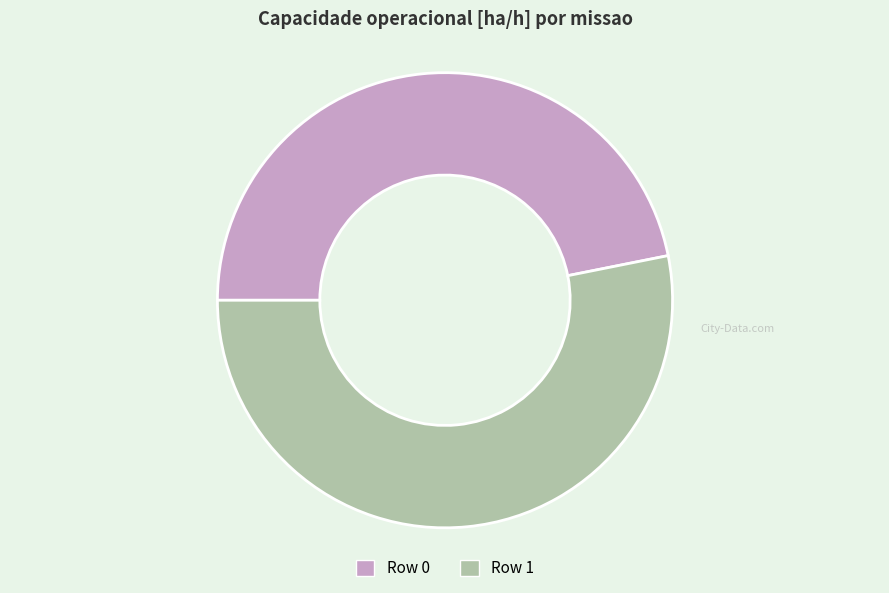

The Row 0 slice represents 47% of the pie. True or false?

True